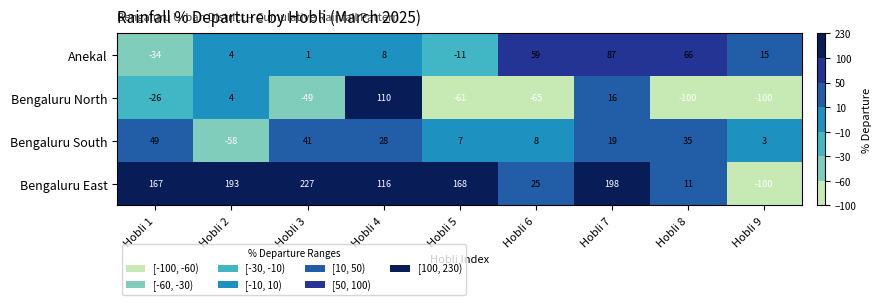

Which series changed the most between Hobli 4 and Hobli 9?

Bengaluru East